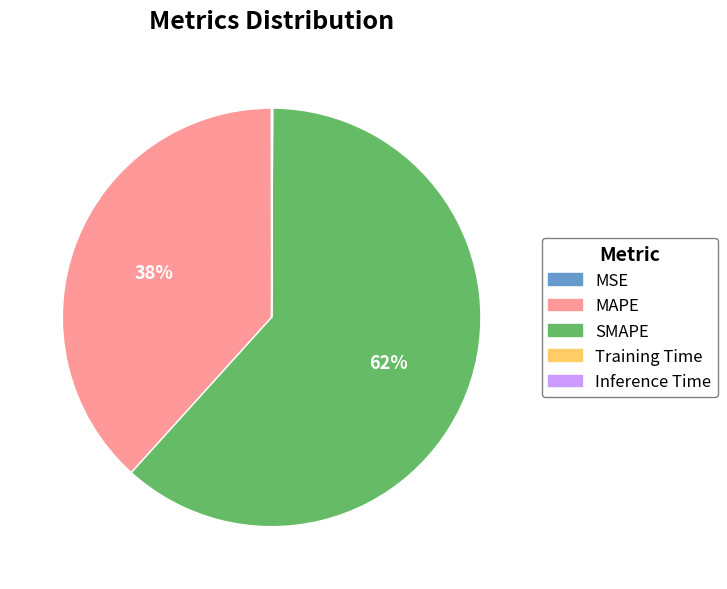

Which slice is the largest?

SMAPE